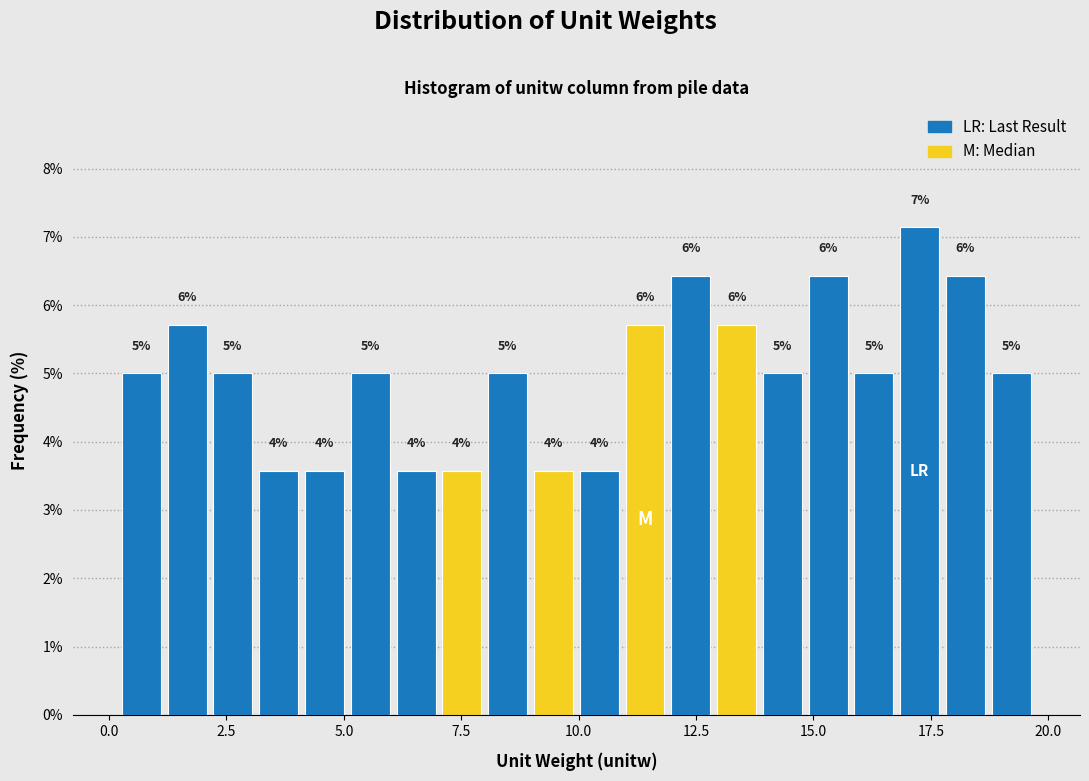

Around what value on the x-axis is the tallest bar? Give the approximate position of its centre, as read against the axis.

17.5